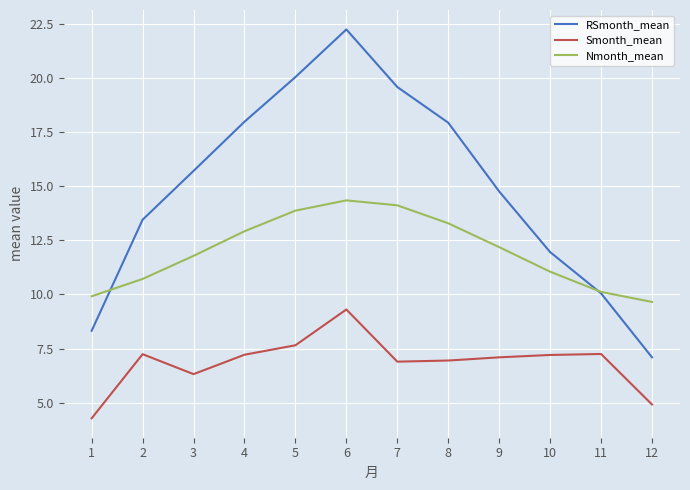

What is the difference between the highest and lowest values at 2?

6.2